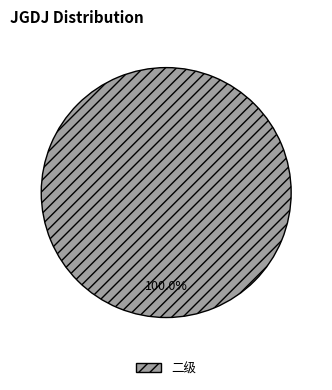

Rank the categories by value from highest to lowest.

二级